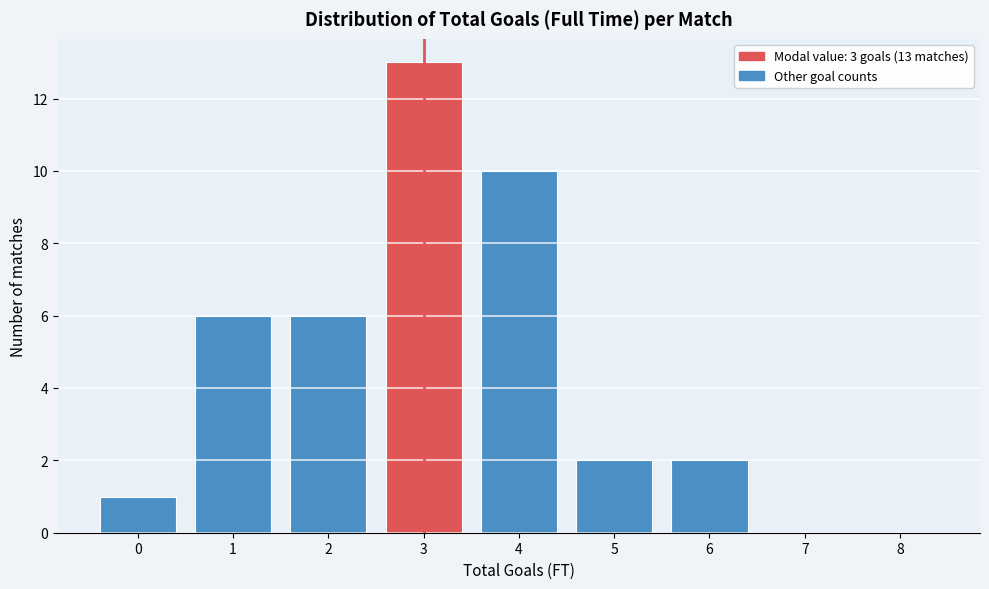

Over which range of the x-axis is the bar tallest?

2.5 to 3.5